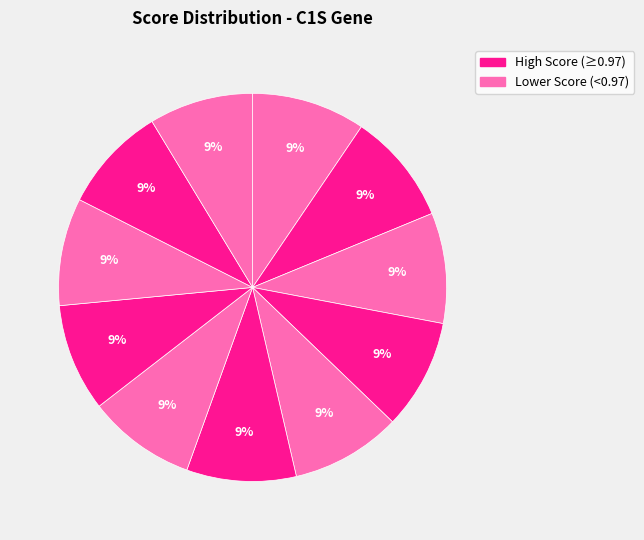

How many slices are in this pie chart?

11